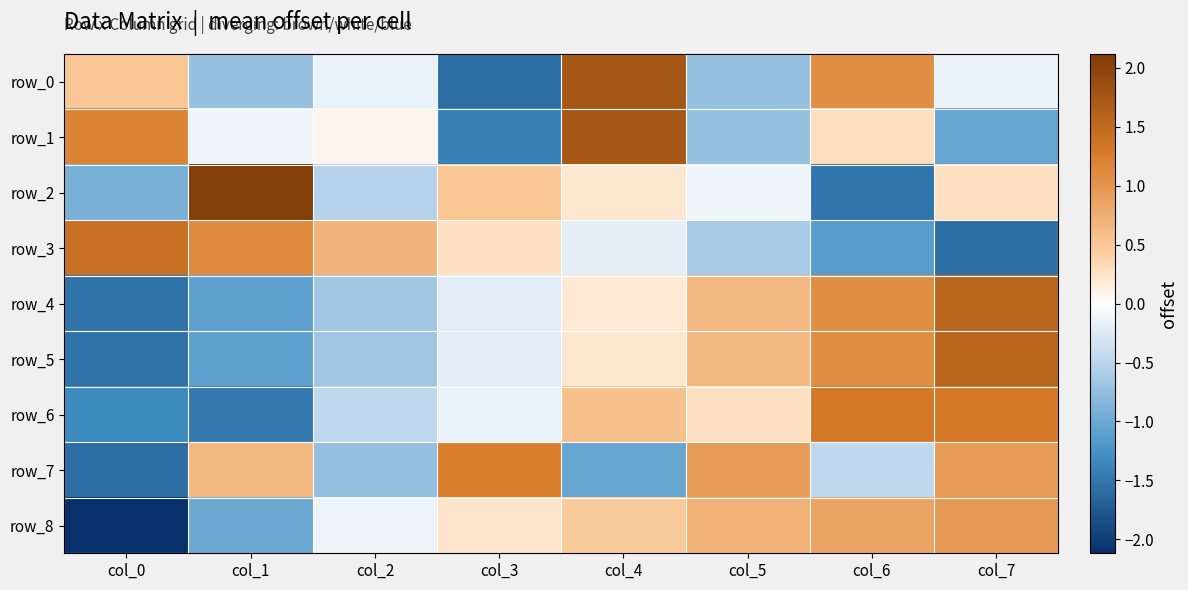

What is the difference between the row_5 values at col_2 and col_7?

2.2